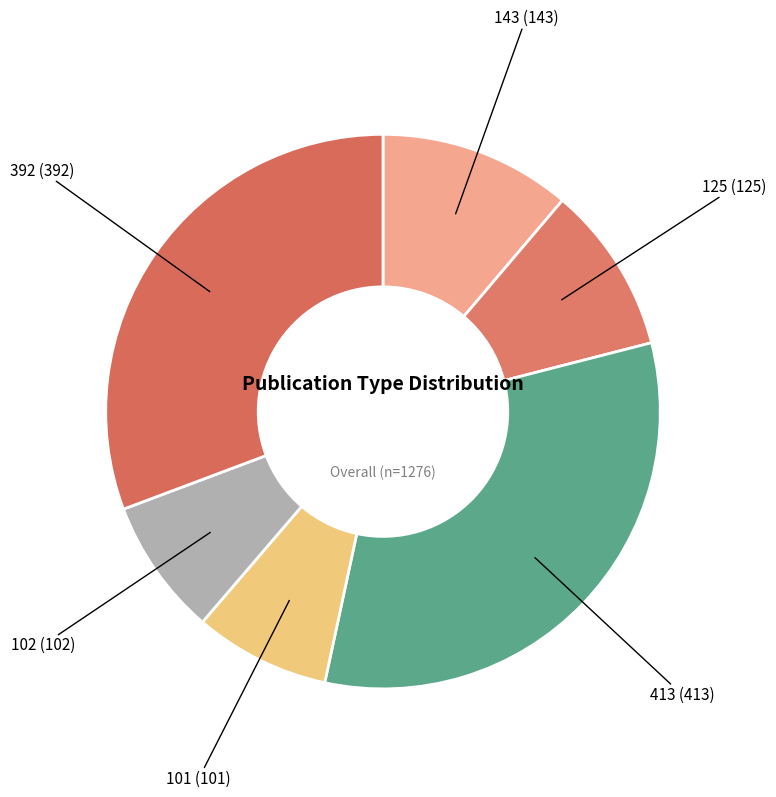

Is 125 the majority of the pie?

No